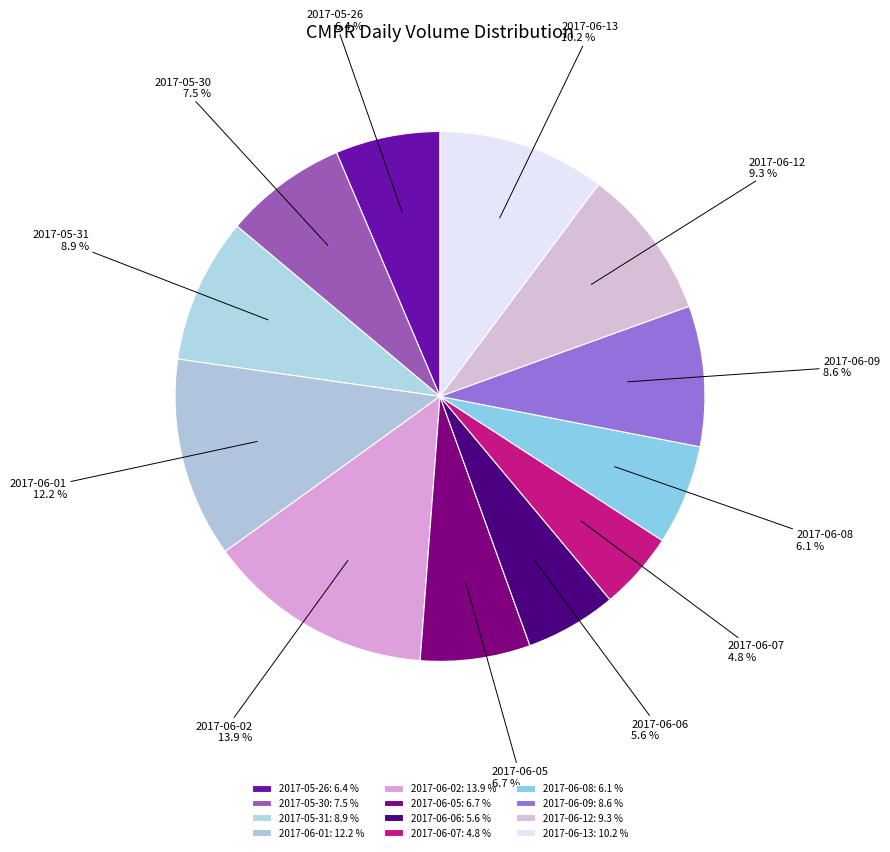

Combined, do 2017-05-26 and 2017-05-30 account for over 50%?

No